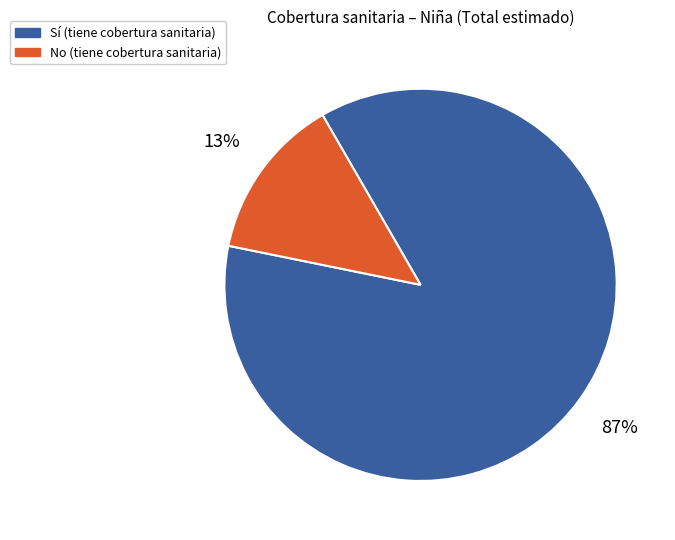

Count the number of slices in the pie.

2